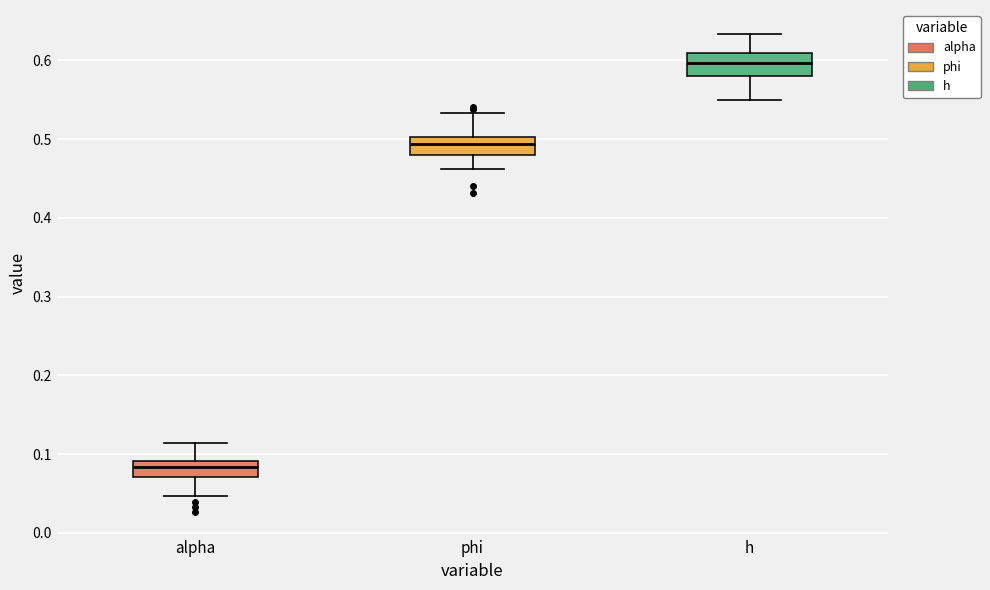

Which box has the lowest median line?

alpha